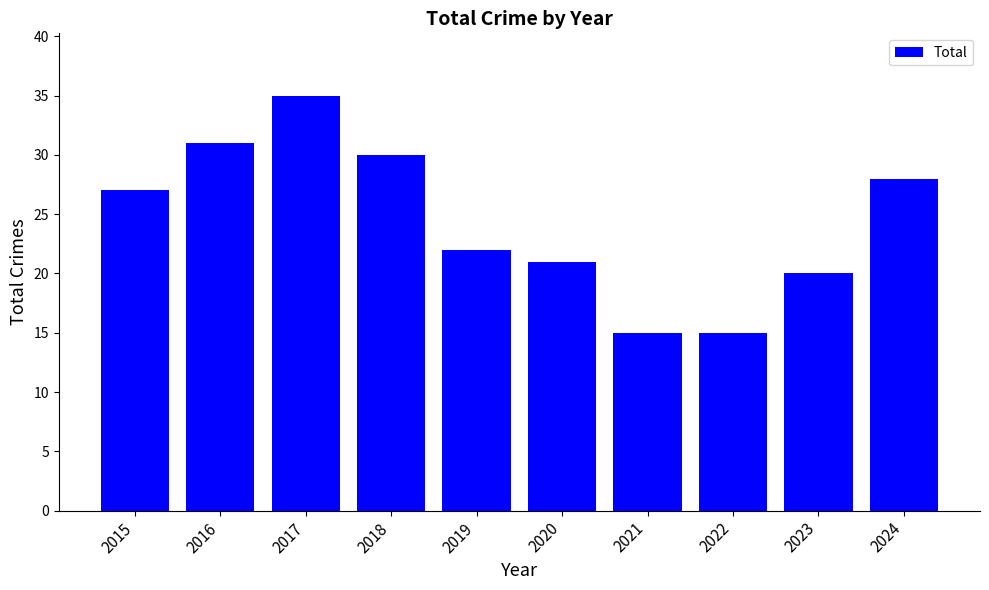

At which label is the value closest to 25?

2015